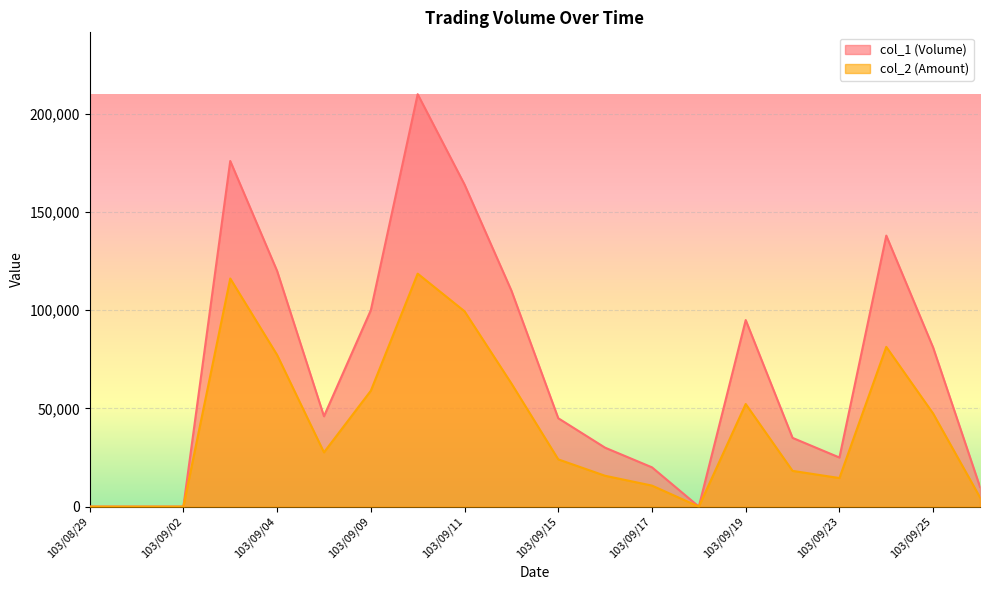

Where does the col_1 (Volume) series first go above 46000?

103/09/03